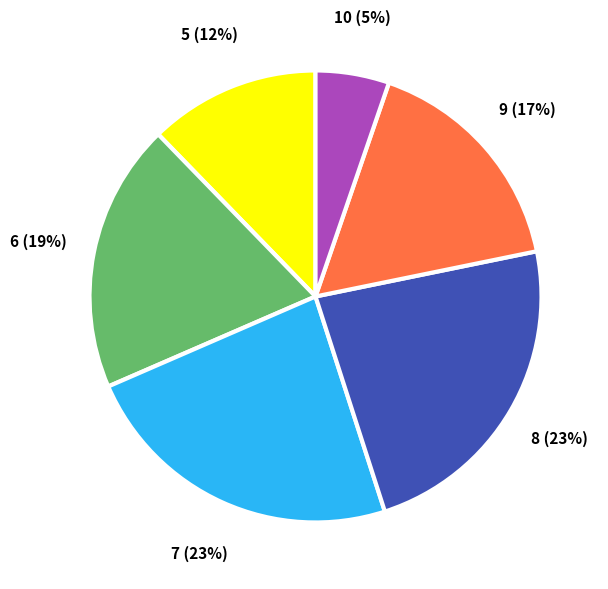

How many segments does this pie chart have?

6